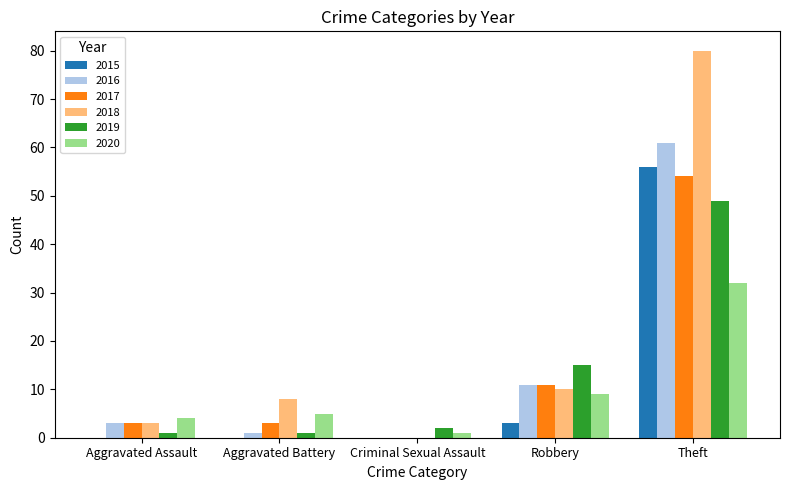

Which series has the largest total across all categories?

2018